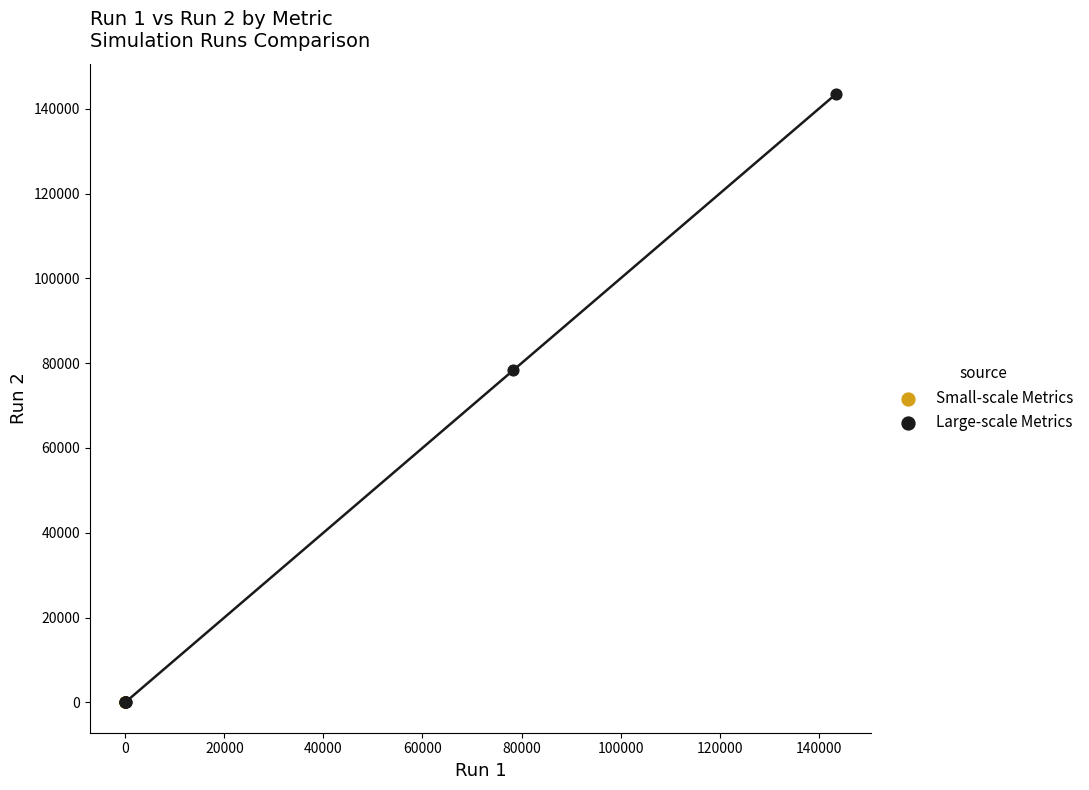

What are all the series names shown in the legend?

Small-scale Metrics, Large-scale Metrics